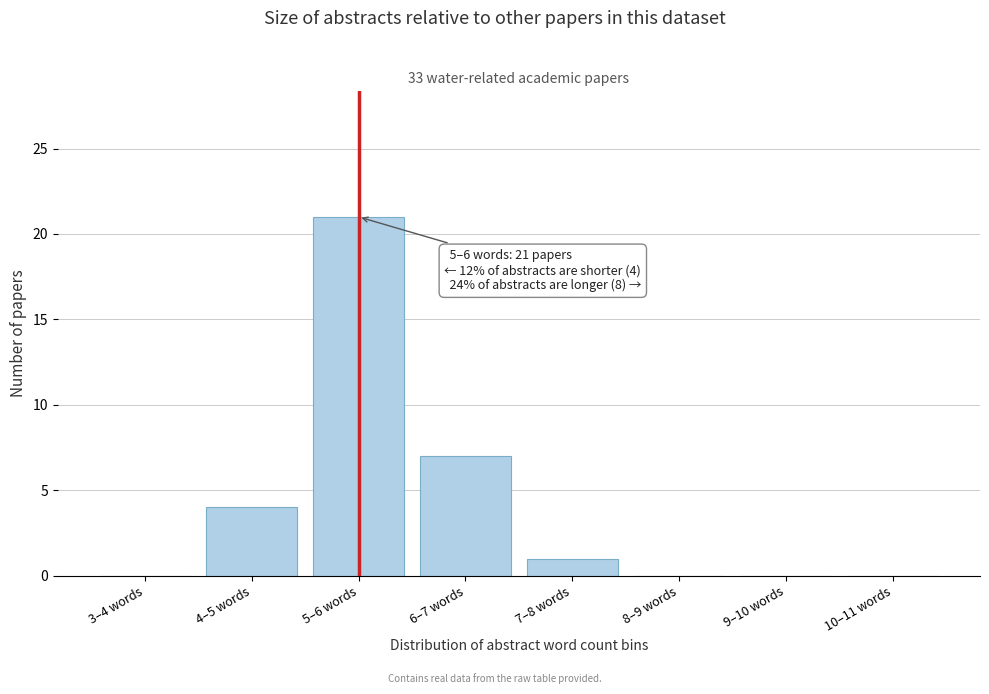

Reading left to right, what are all the values shown in this chart?

3–4 words=0	4–5 words=4	5–6 words=21	6–7 words=7	7–8 words=1	8–9 words=0	9–10 words=0	10–11 words=0